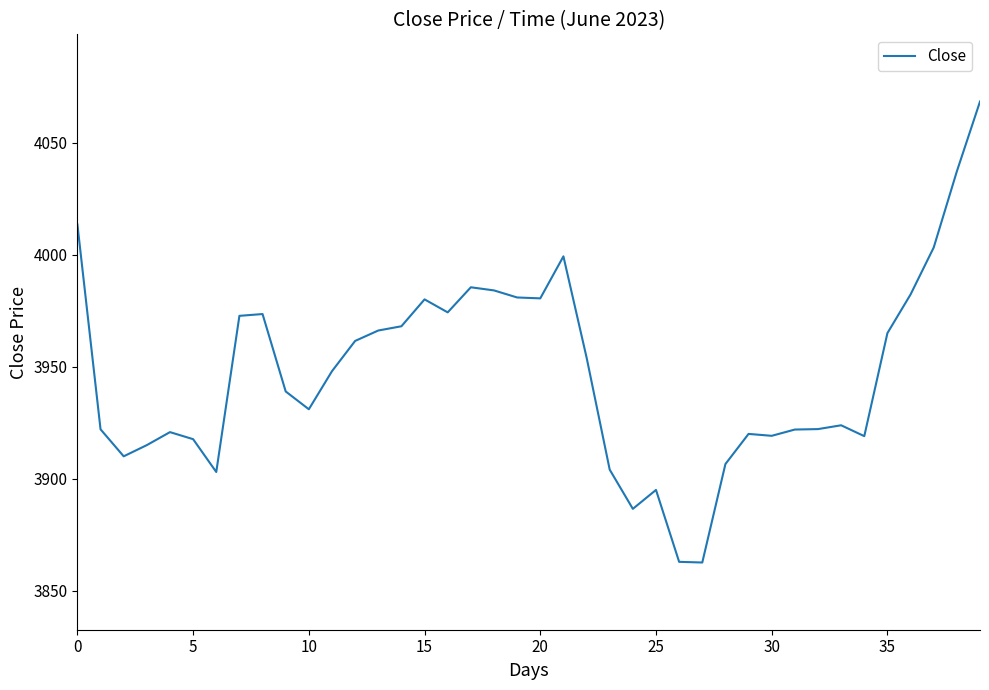

What is the greatest value displayed?

4068.4